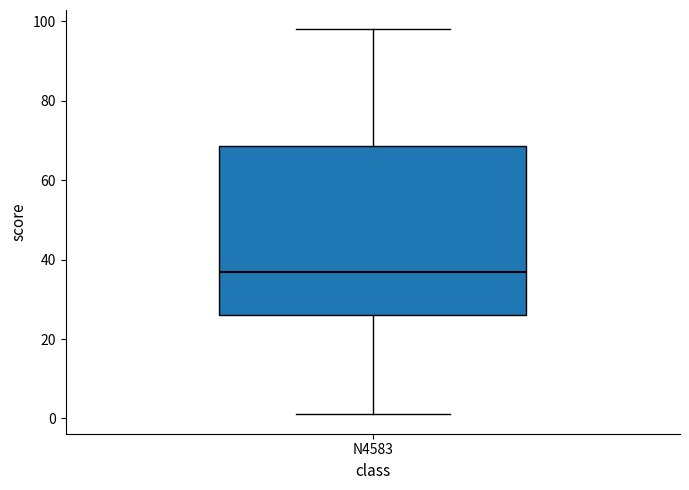

Where does the upper whisker of the box for N4583 end on the y-axis? The values are not printed on the chart, so give them approximately, as read against the axis.

98